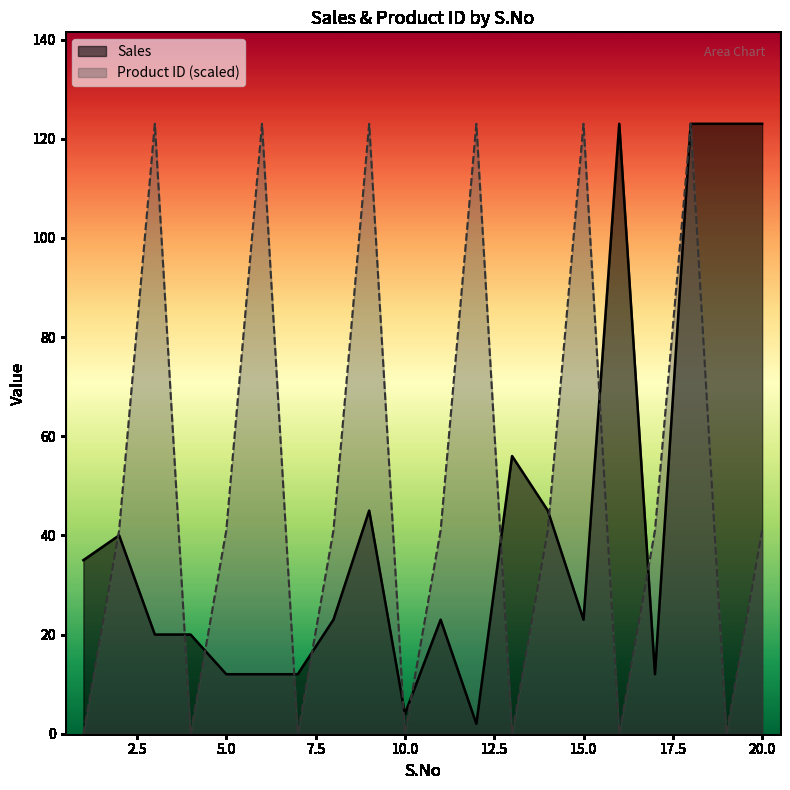

What is the maximum value for Sales?

123